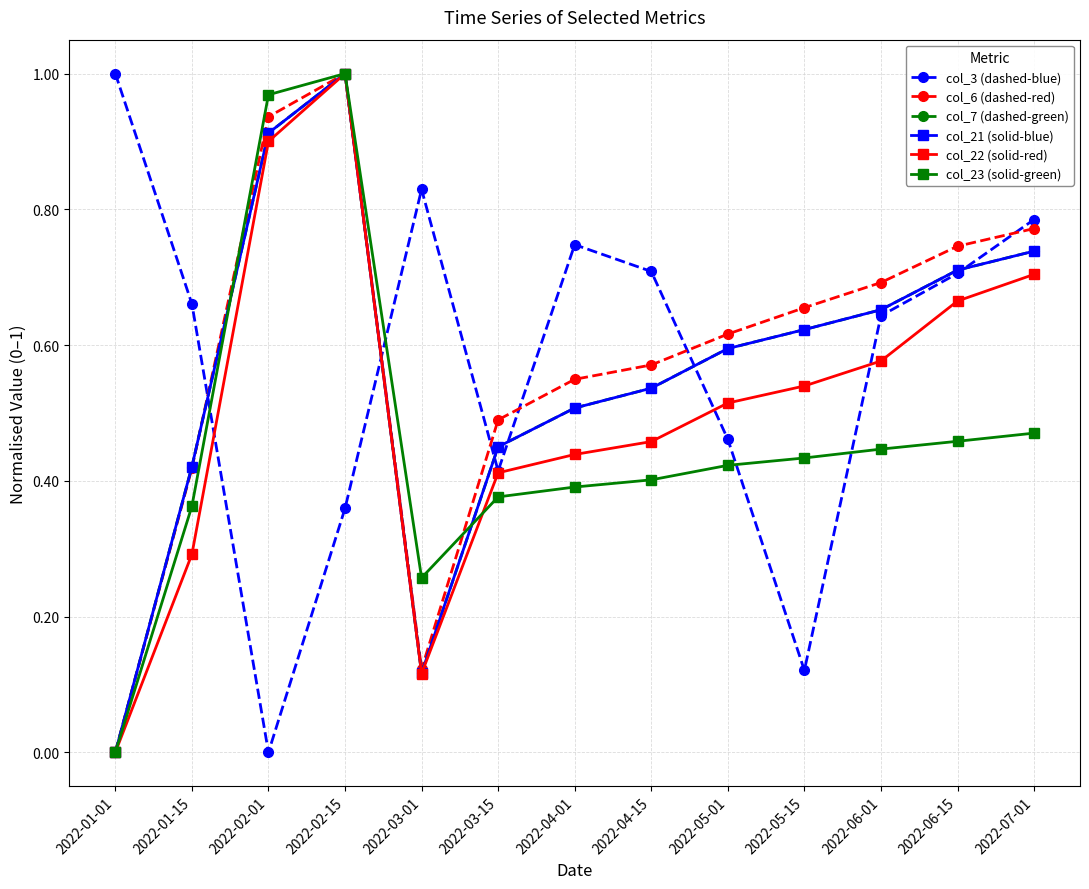

Is this an area chart (filled region under the line)?

No